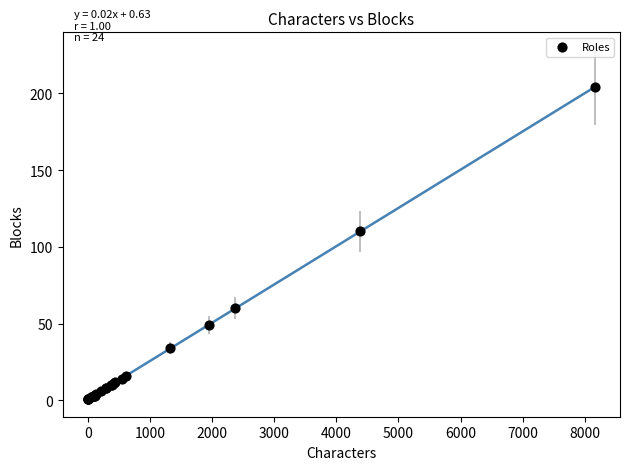

What Y value in the scatter plot is closest to 102?

110